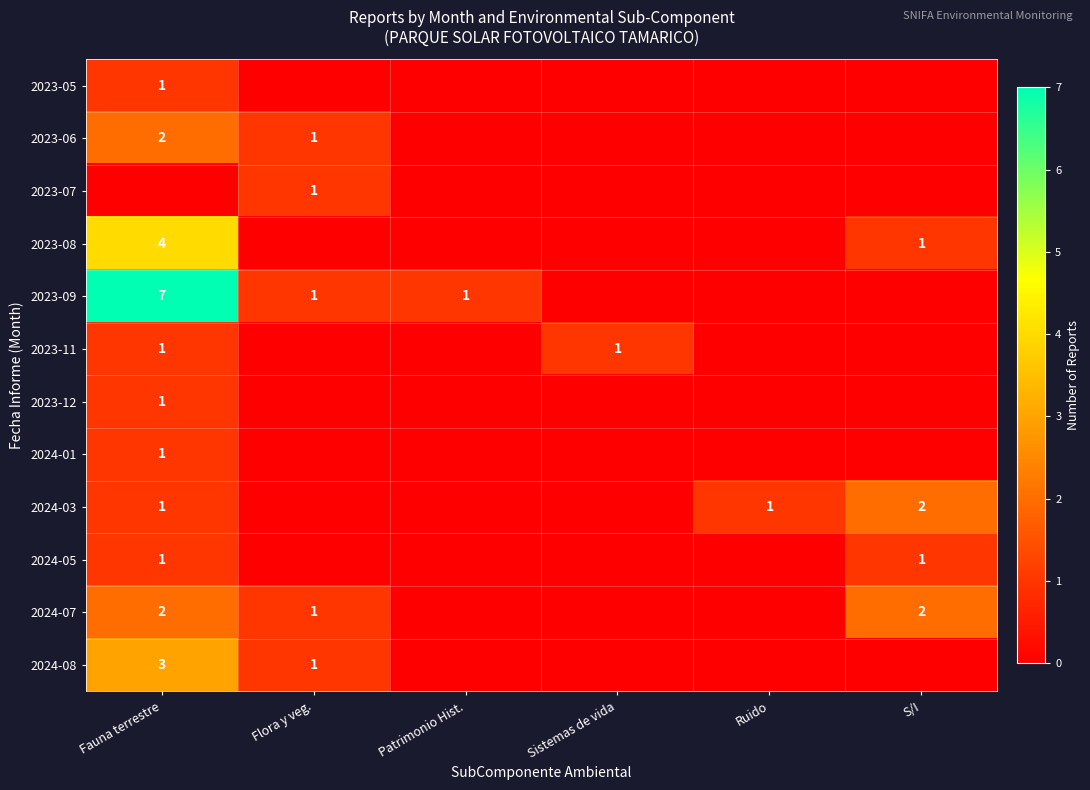

The value of 2024-03 at S/I is 4. True or false?

False